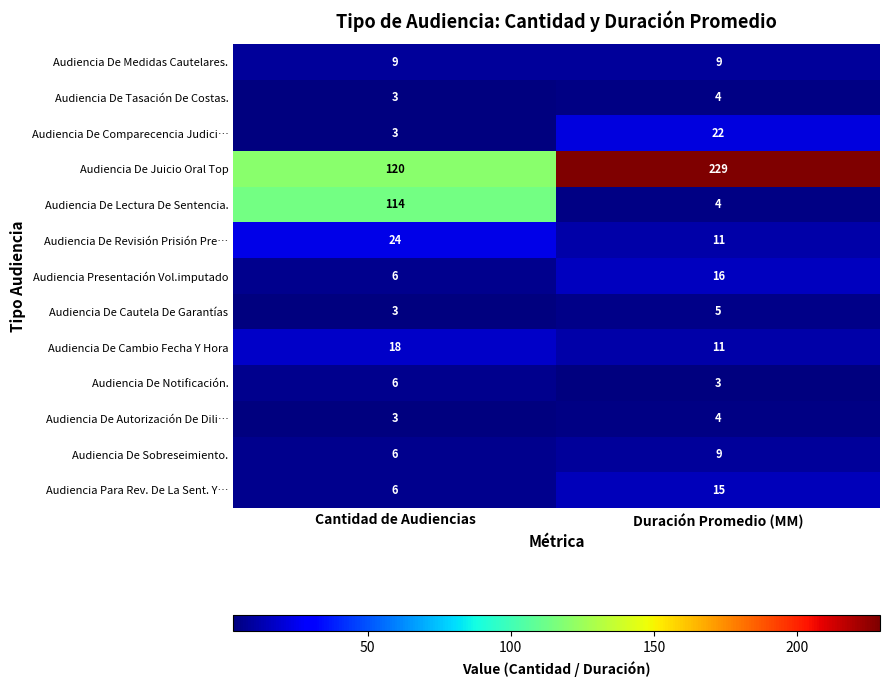

Reading left to right, what are all the values shown in this chart?

Audiencia De Medidas Cautelares.: 9	9
Audiencia De Tasación De Costas.: 3	4
Audiencia De Comparecencia Judici…: 3	22
Audiencia De Juicio Oral Top: 120	229
Audiencia De Lectura De Sentencia.: 114	4
Audiencia De Revisión Prisión Pre…: 24	11
Audiencia Presentación Vol.imputado: 6	16
Audiencia De Cautela De Garantías: 3	5
Audiencia De Cambio Fecha Y Hora: 18	11
Audiencia De Notificación.: 6	3
Audiencia De Autorización De Dili…: 3	4
Audiencia De Sobreseimiento.: 6	9
Audiencia Para Rev. De La Sent. Y…: 6	15